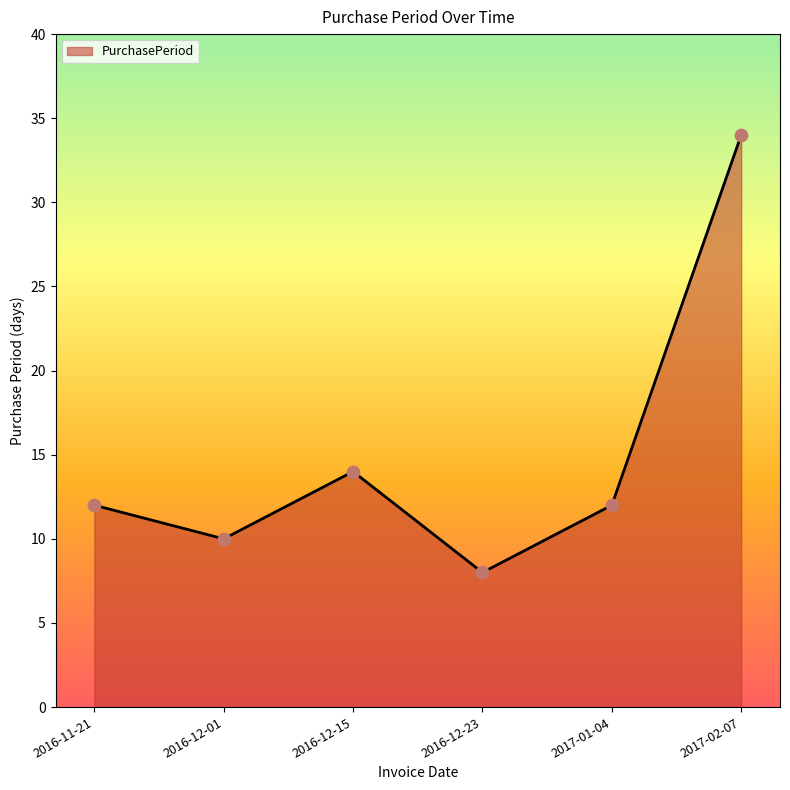

What is the change in value from 2016-12-23 to 2017-02-07?

+26